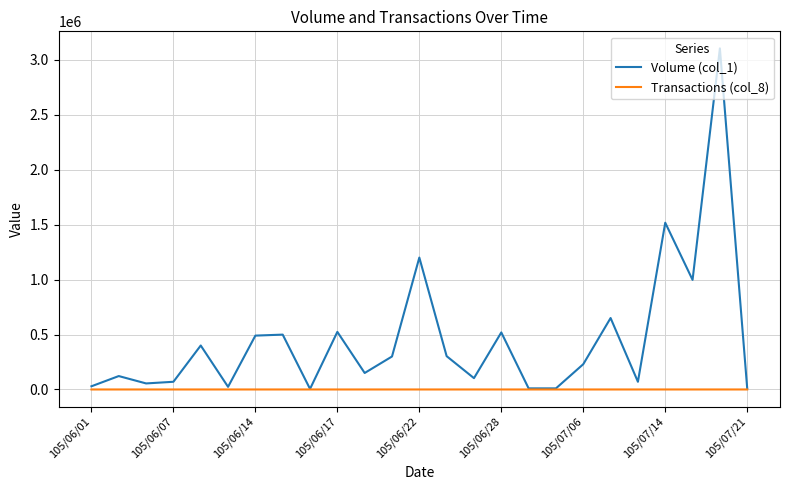

True or false: Volume (col_1) has more than 1 points higher than both neighbors.

True